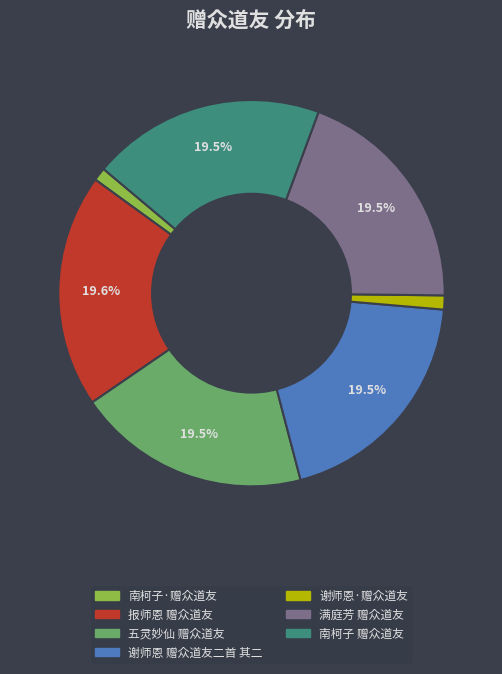

Do 报师恩 赠众道友 and 南柯子·赠众道友 together represent more than half of the pie?

No